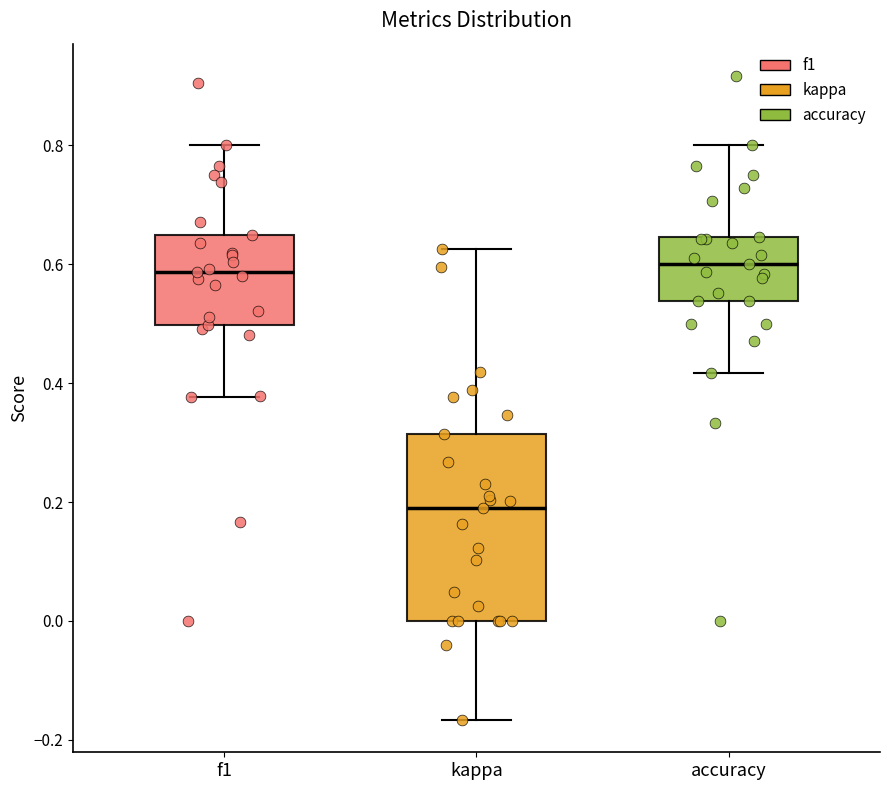

Reading left to right, transcribe this box plot: for each box, give where its median line is, the range the box spans, and where its two whiskers end, as read against the y-axis. The values are not printed on the chart, so give them approximately, as read against the axis.

f1: median 0.58, box 0.50 to 0.64, whiskers 0.38 to 0.80
kappa: median 0.20, box 0.00 to 0.32, whiskers -0.16 to 0.62
accuracy: median 0.60, box 0.54 to 0.64, whiskers 0.42 to 0.80